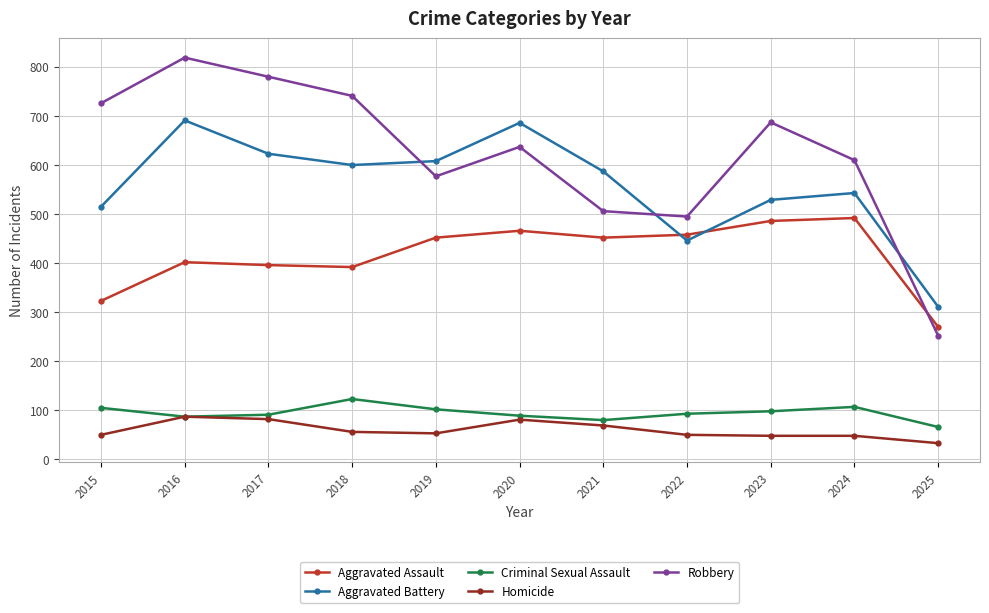

What is the value of the Homicide point at the 9th from the left?

48